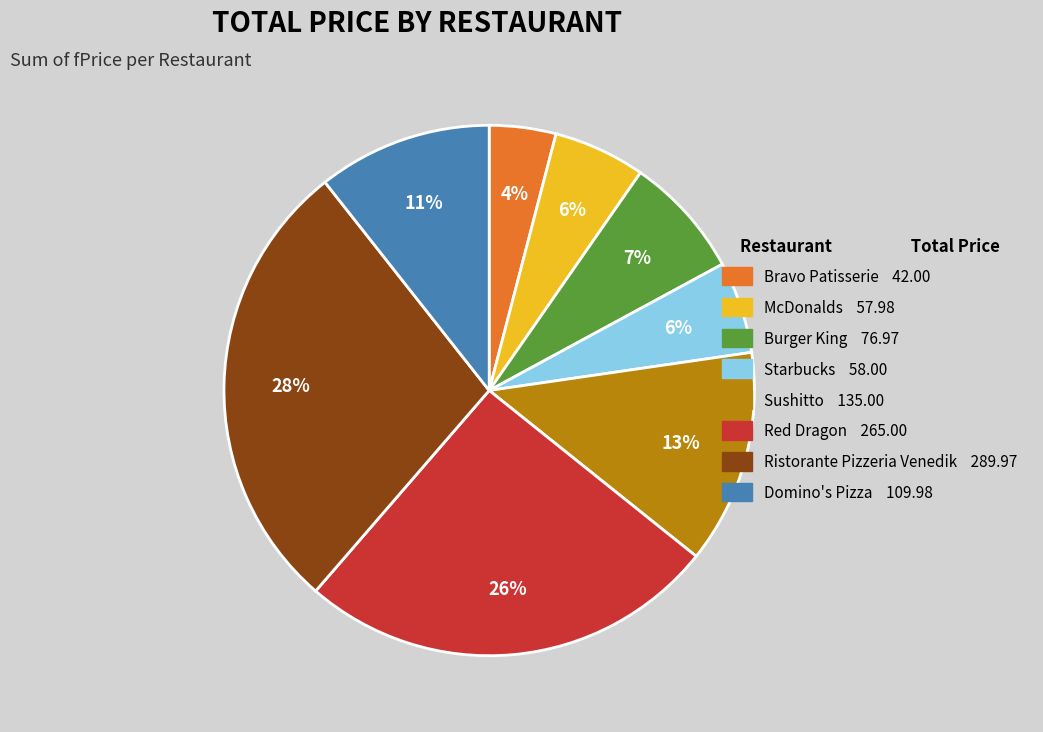

Is the sum of Ristorante Pizzeria Venedik and Starbucks greater than half?

No